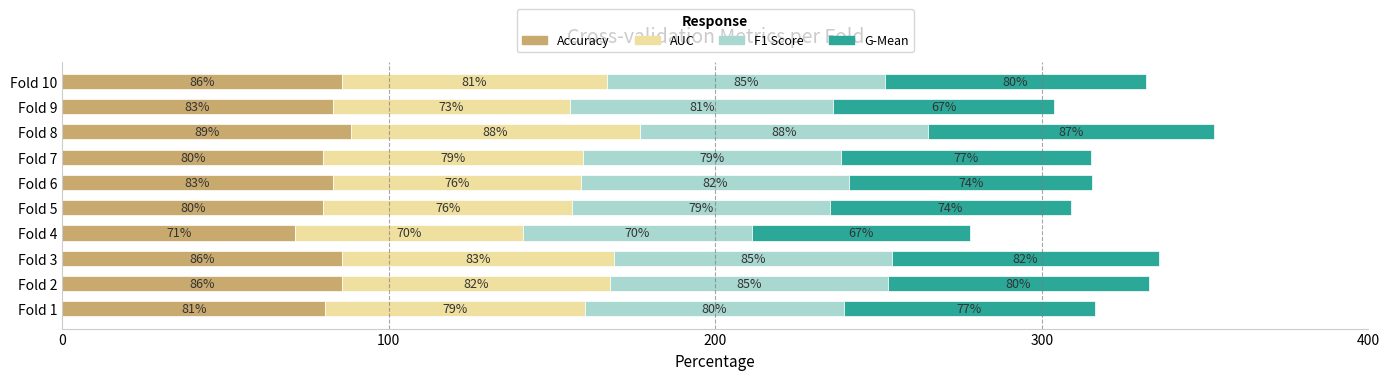

At which category is the sum across all series the highest?

Fold 8